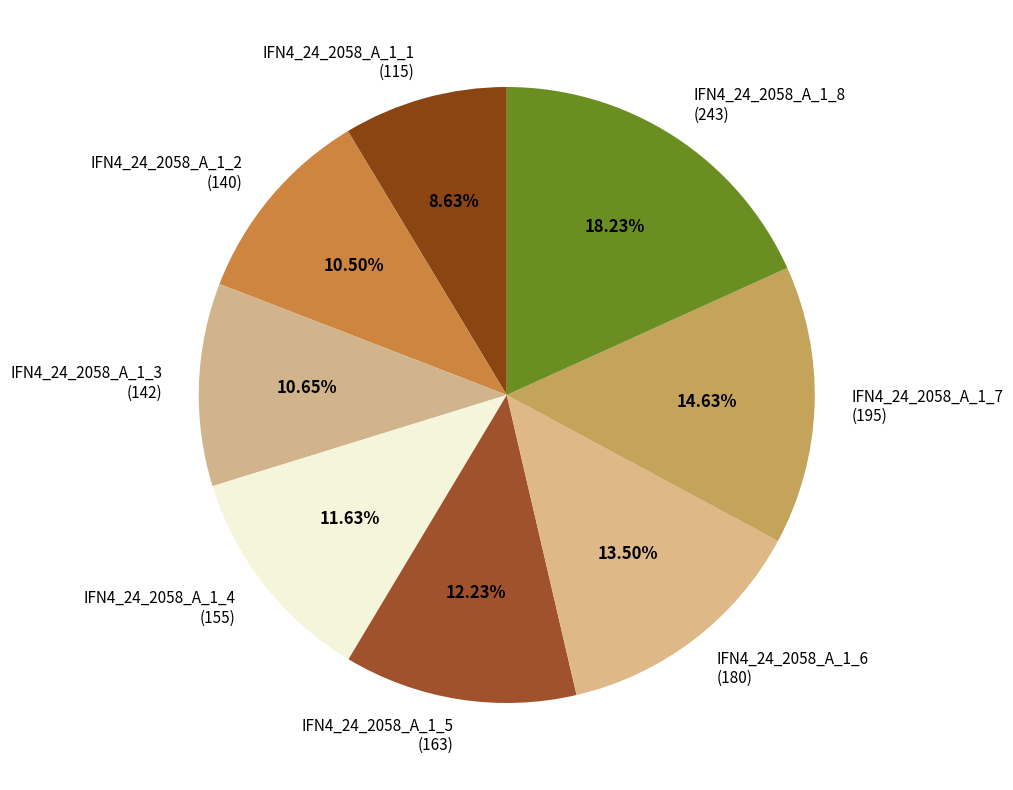

Does IFN4_24_2058_A_1_6 account for over 50% of the chart?

No